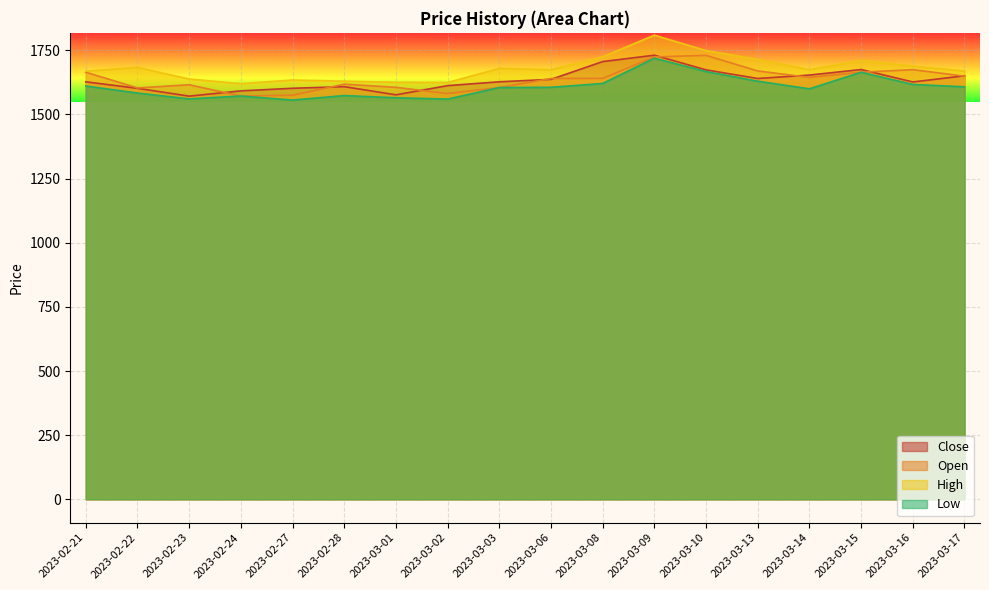

Rank the categories by Open value from lowest to highest.

2023-02-24, 2023-02-27, 2023-03-02, 2023-02-22, 2023-03-03, 2023-03-01, 2023-02-23, 2023-02-28, 2023-03-06, 2023-03-08, 2023-03-14, 2023-03-17, 2023-02-21, 2023-03-15, 2023-03-13, 2023-03-16, 2023-03-09, 2023-03-10